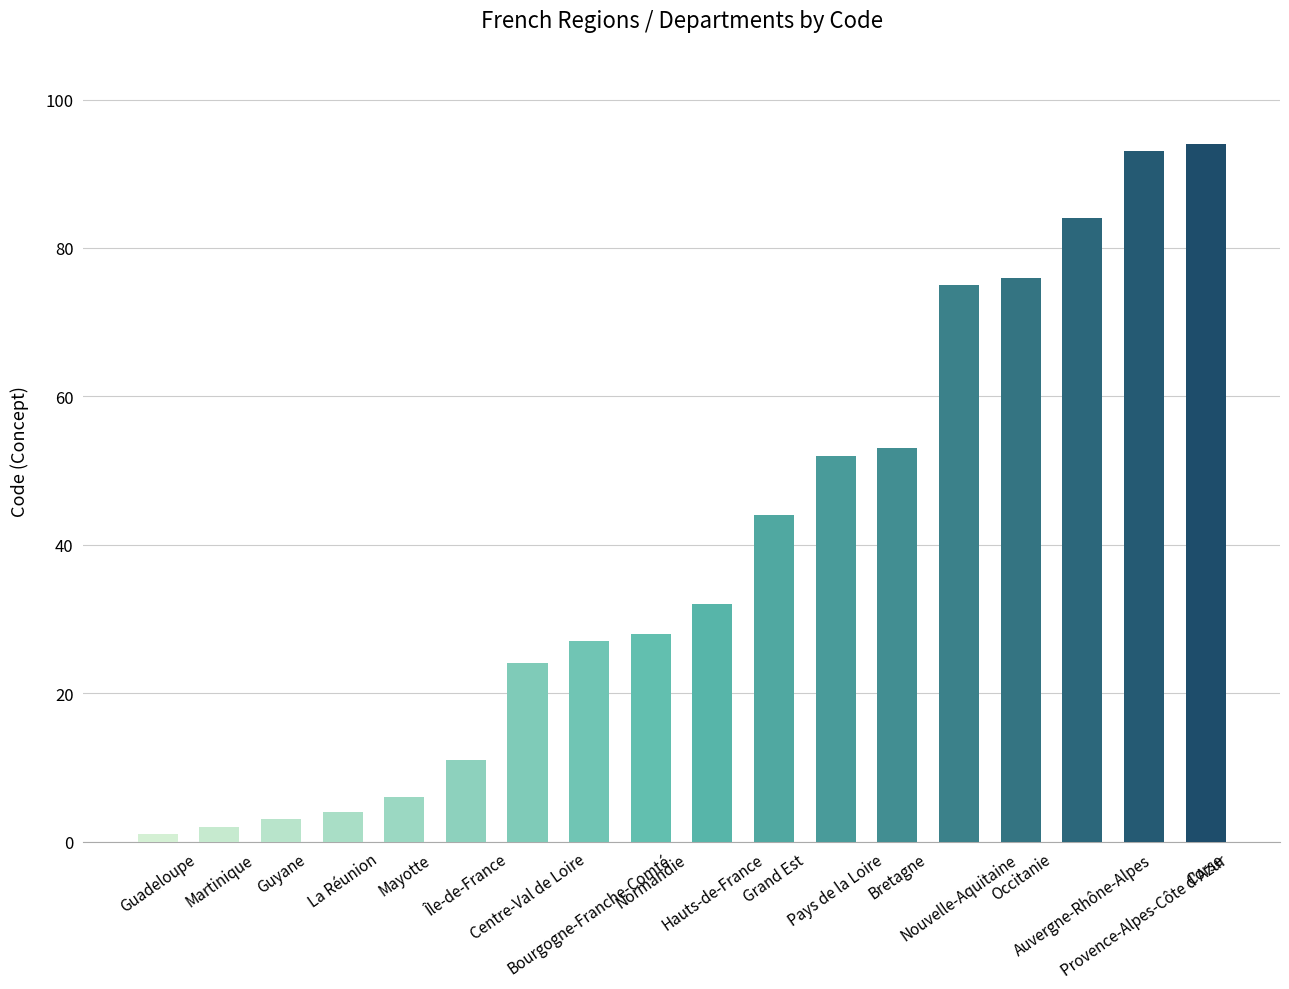

Approximately how many times larger is the value at Nouvelle-Aquitaine compared to Guadeloupe?

75.0